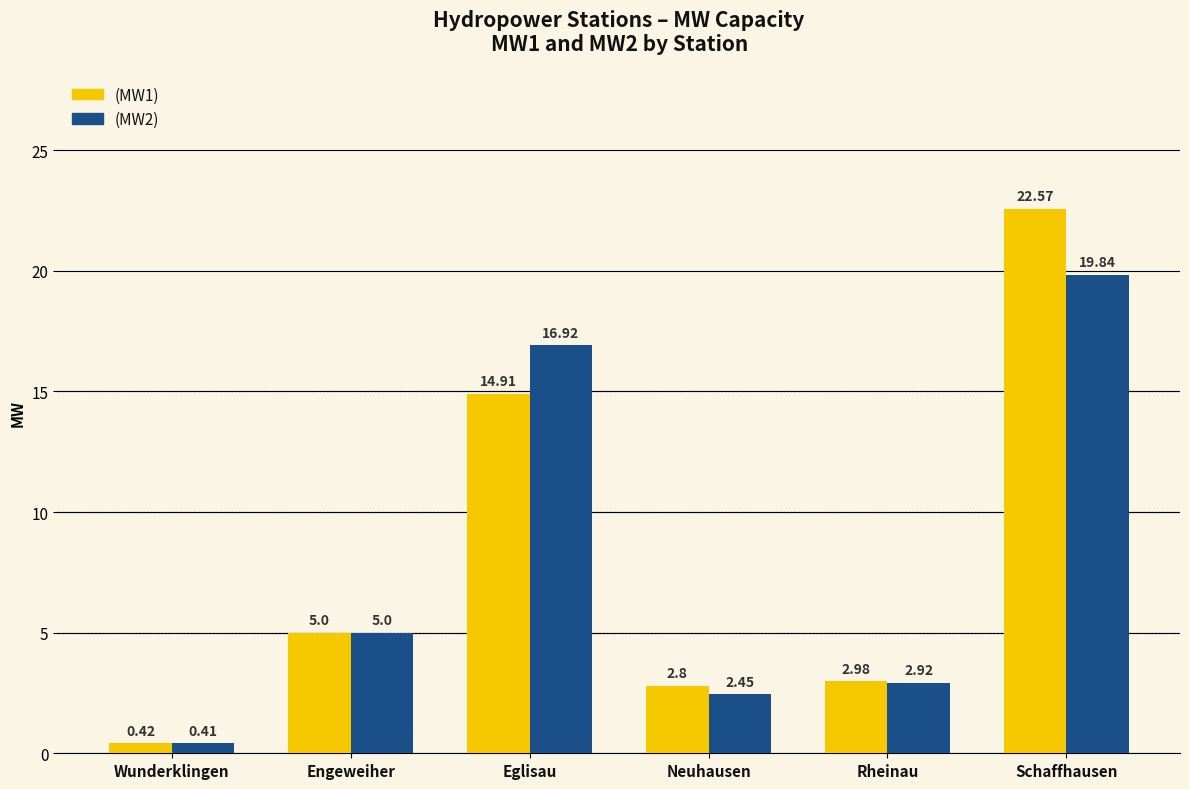

At which label is (MW1) closest to 11?

Eglisau